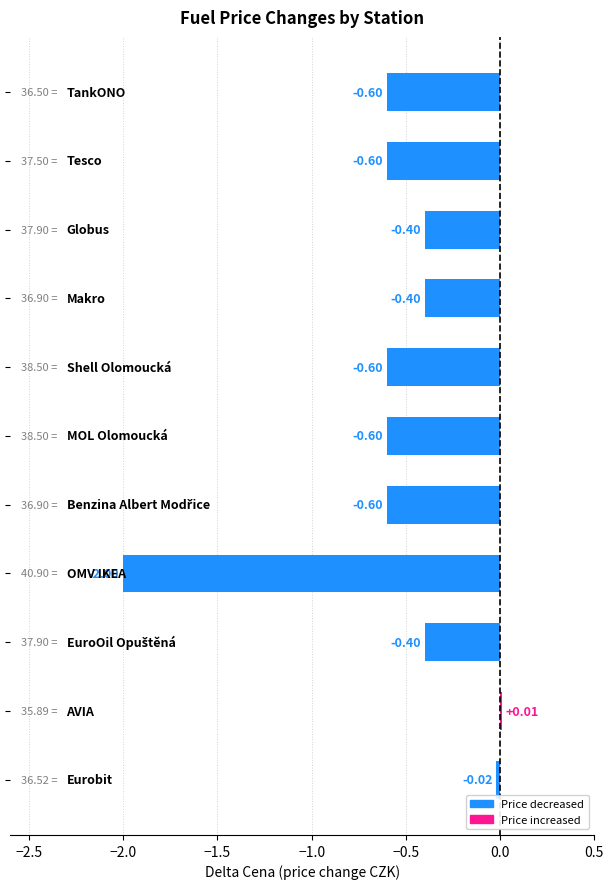

What is the average value?

-0.6